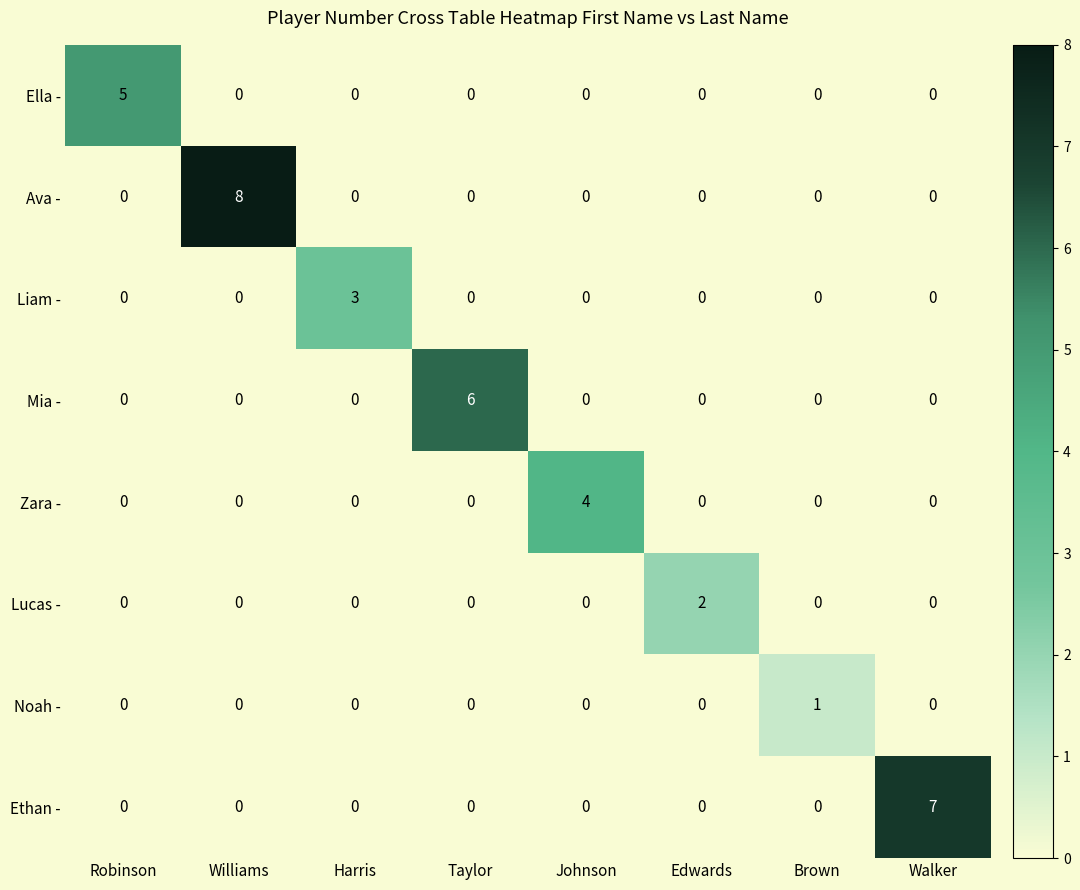

Rank the series by their maximum value, from highest to lowest.

Ava -, Ethan -, Mia -, Ella -, Zara -, Liam -, Lucas -, Noah -